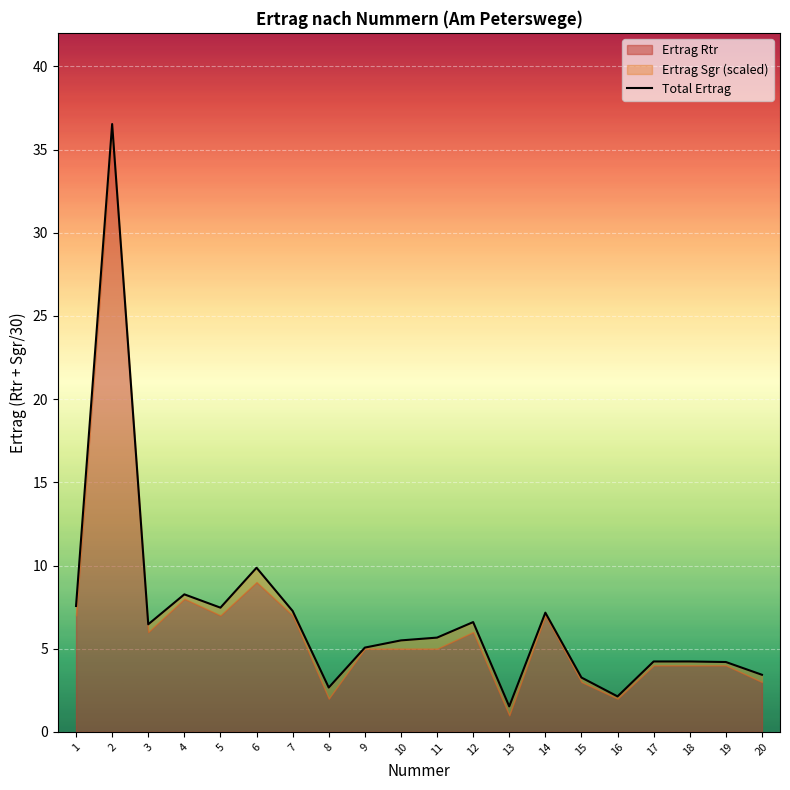

At which category does the data reach its first local valley?

3